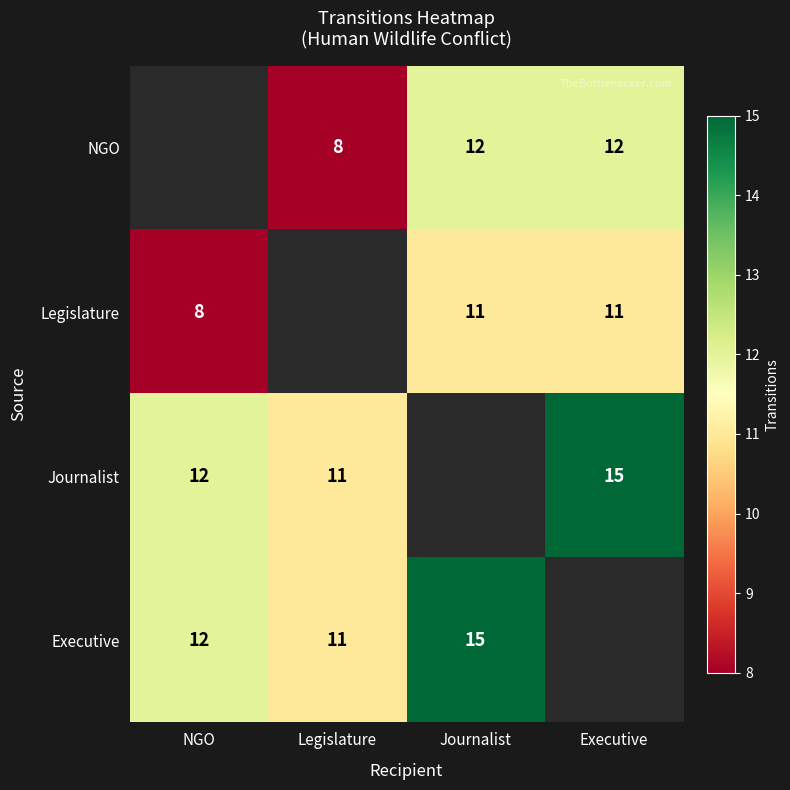

What is the sum of the NGO values at Executive and Journalist?

24